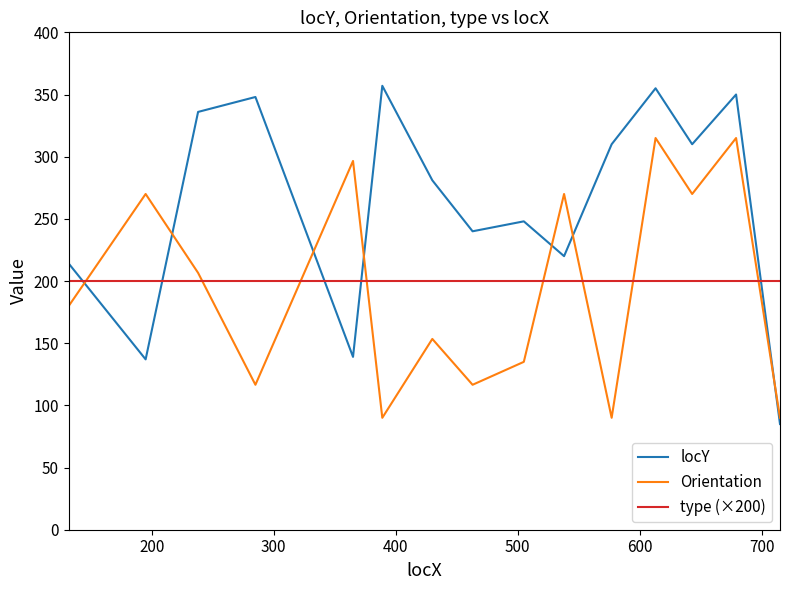

Count the number of data series in this chart.

3